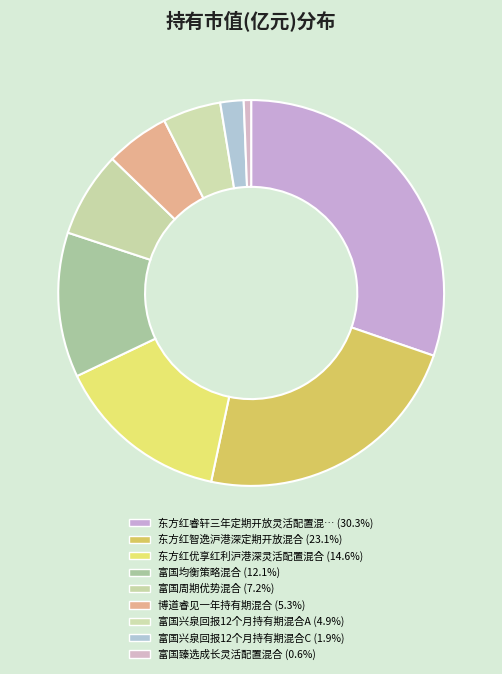

How many segments does this pie chart have?

9